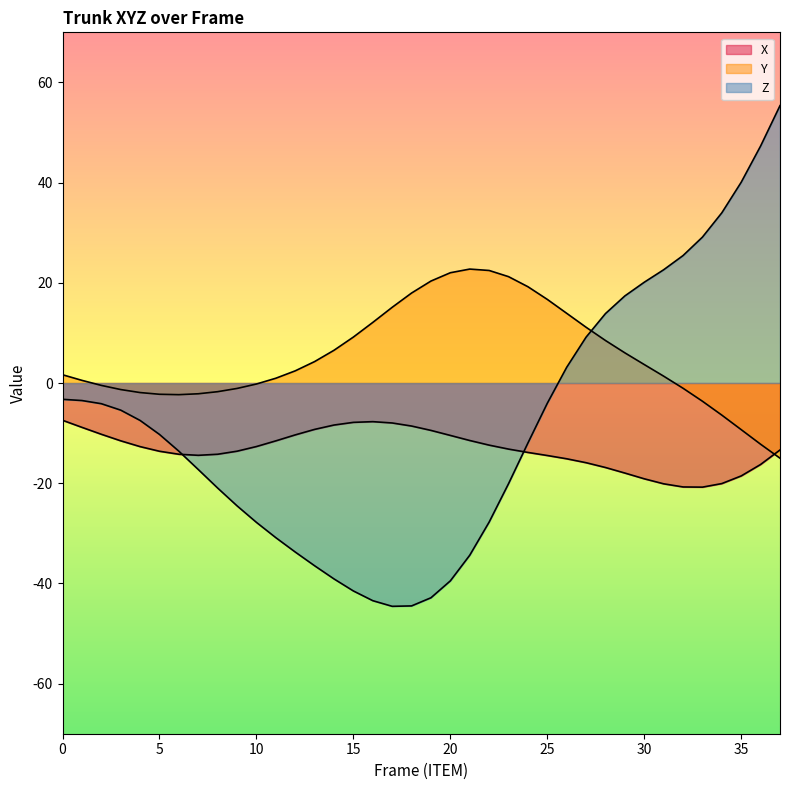

List the labels in order of Y value, largest first.

21, 22, 20, 23, 19, 24, 18, 25, 17, 26, 16, 27, 15, 28, 14, 29, 13, 30, 12, 0, 31, 11, 1, 10, 2, 32, 9, 3, 8, 4, 7, 5, 6, 33, 34, 35, 36, 37